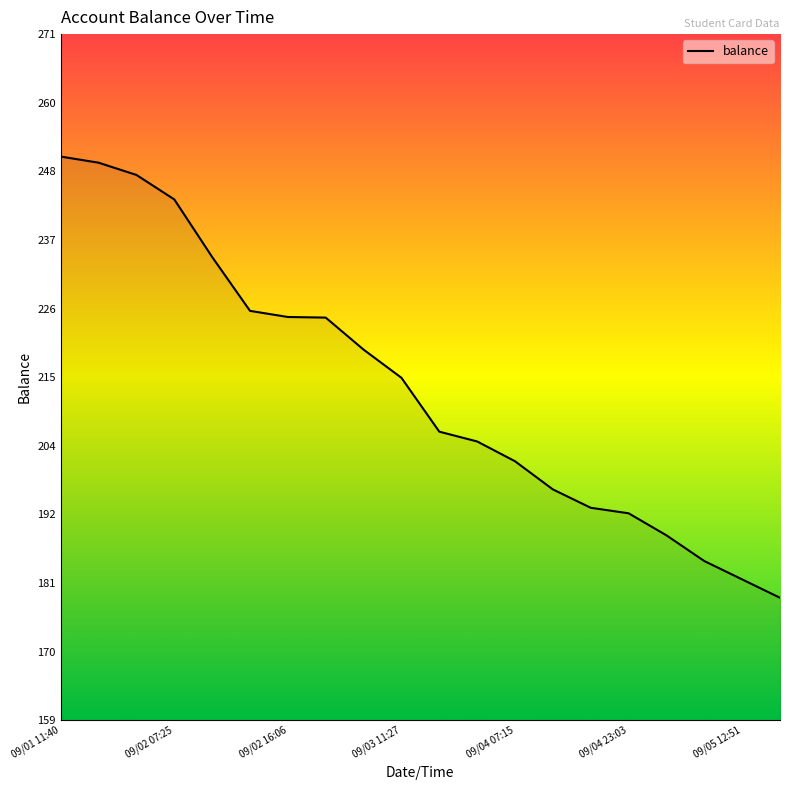

What is the minimum value shown in the chart?

178.7